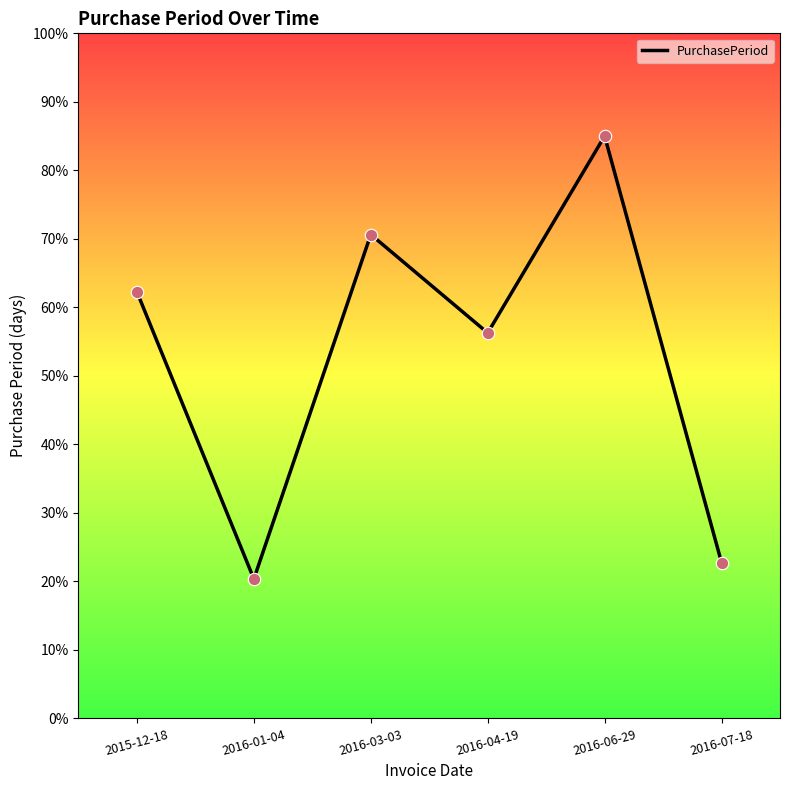

Between 2016-04-19 and 2016-07-18, which is larger?

2016-04-19